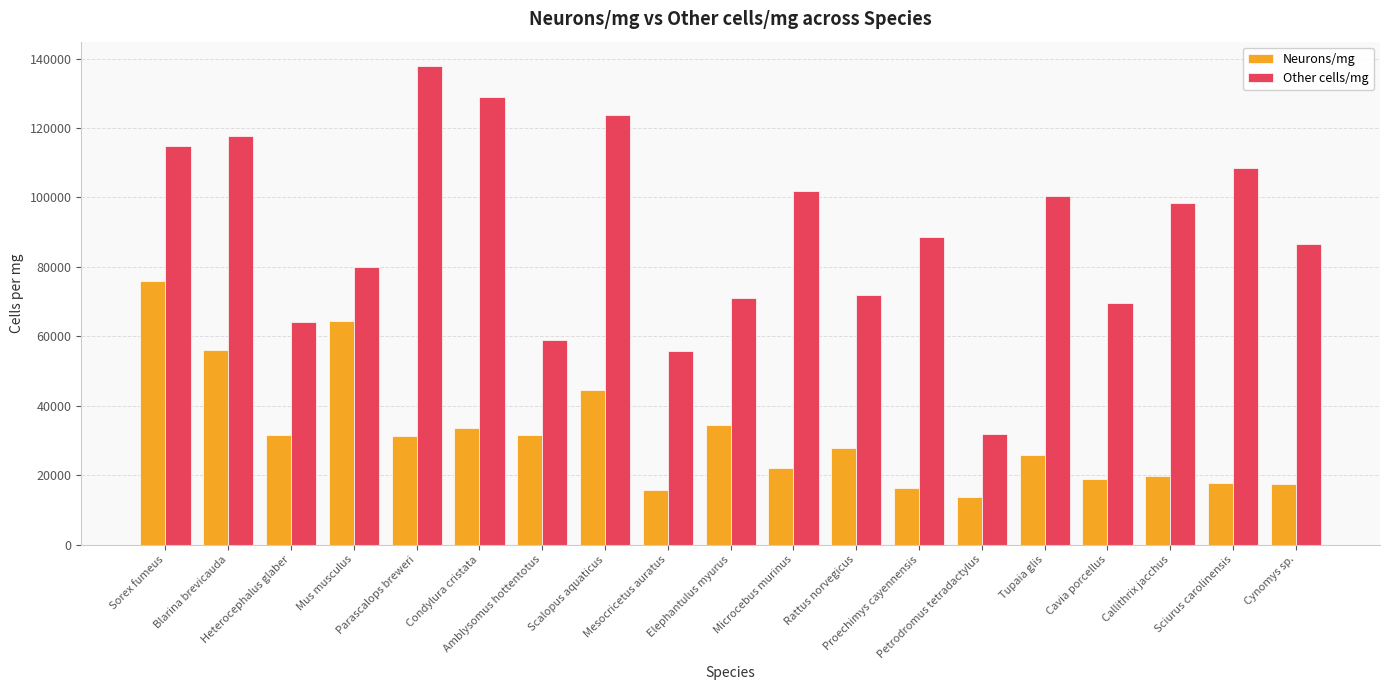

What is the total value across all series at Mus musculus?

144140